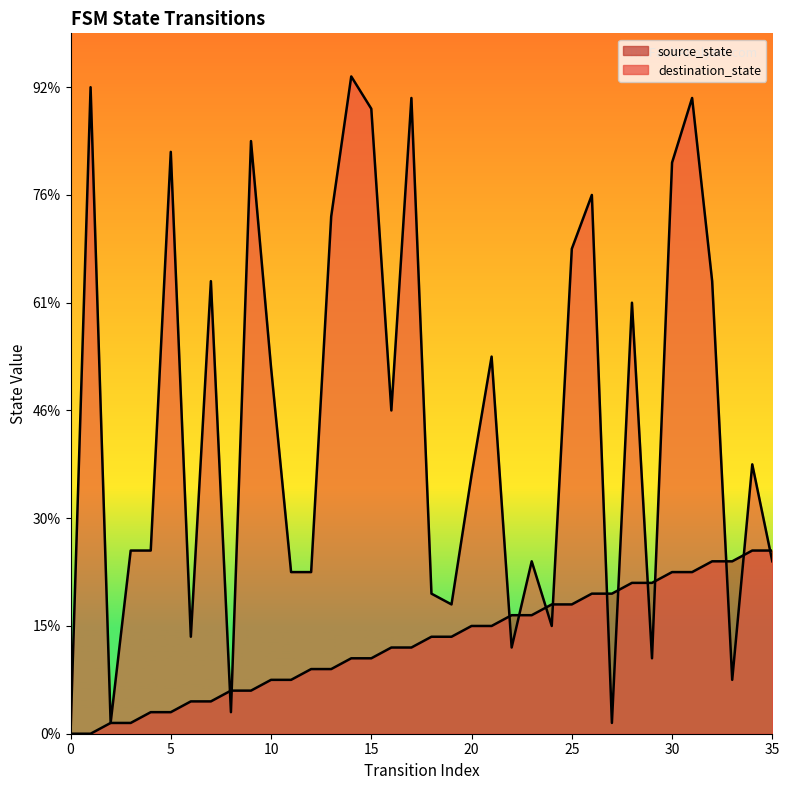

What is the sum of all source_state values?

306